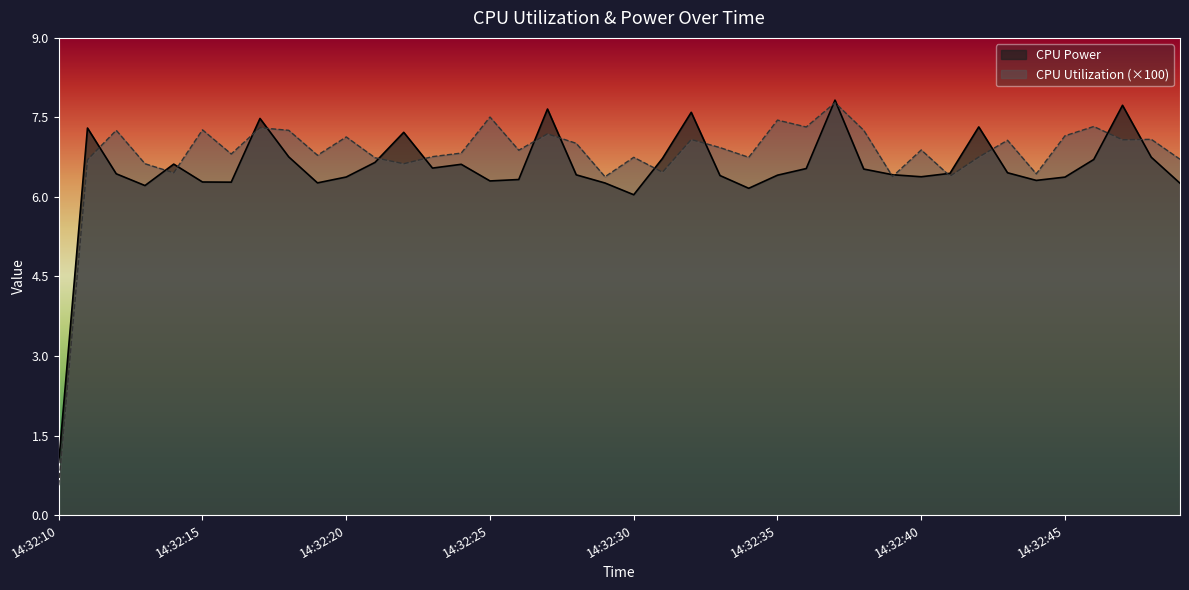

How many interior local valleys does the CPU Utilization series have?

13